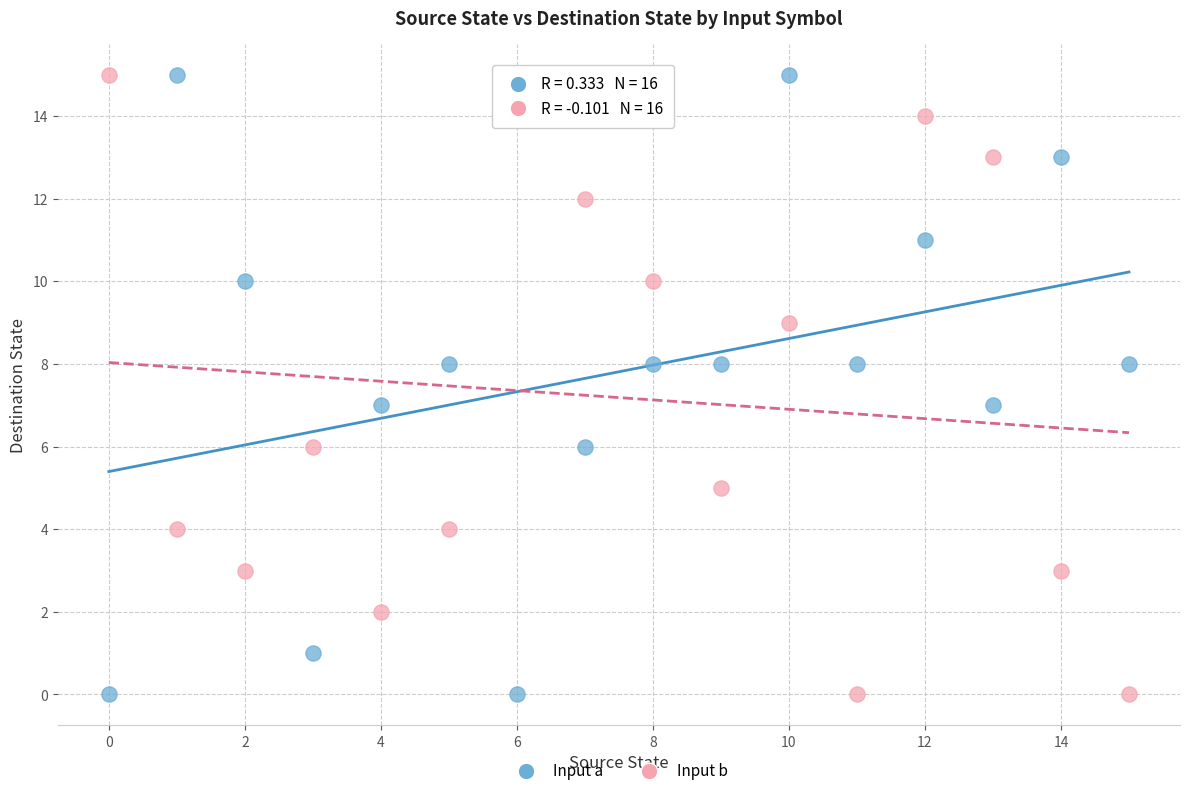

Across all data points, what is the range of Y values (max minus min)?

15